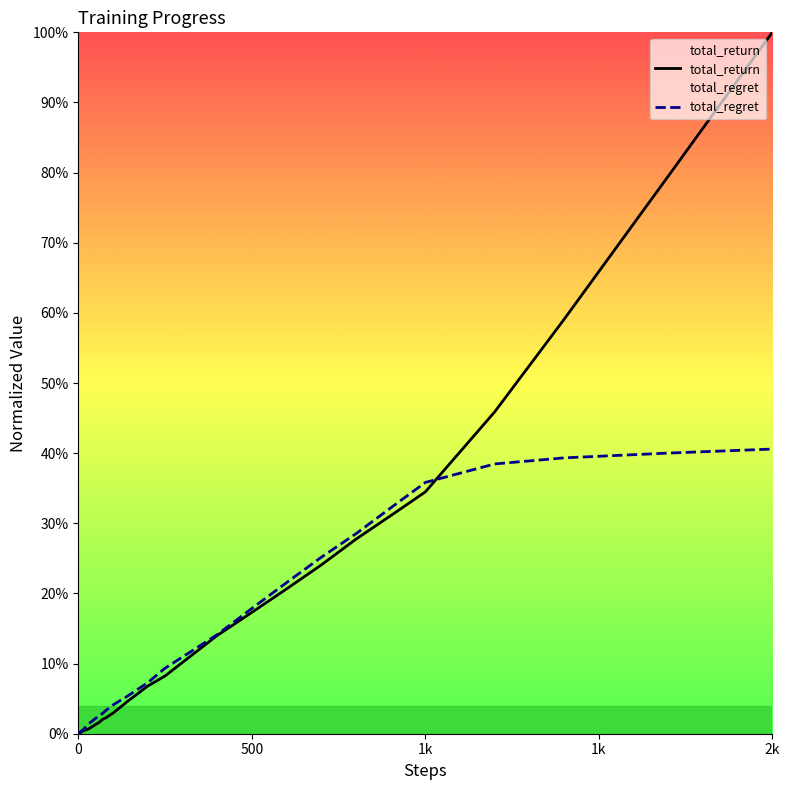

What is the spread (max minus min) of values at 1k?

1.3